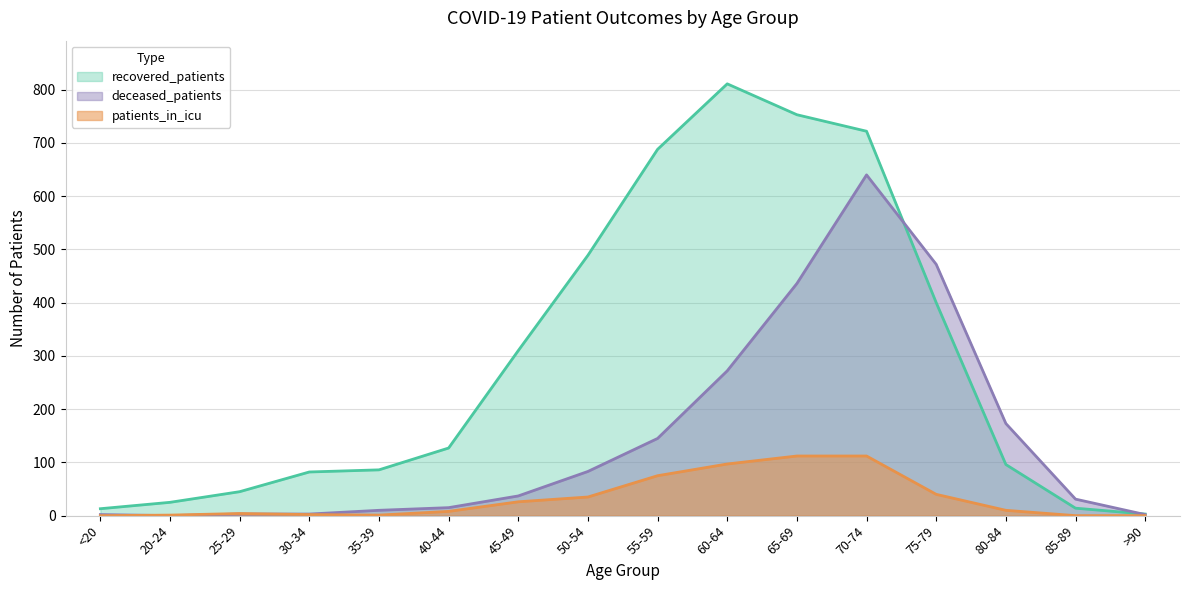

Reading left to right, extract all data points from this chart.

recovered_patients: <20=13	20-24=25	25-29=45	30-34=82	35-39=86	40-44=127	45-49=310	50-54=489	55-59=688	60-64=811	65-69=753	70-74=722	75-79=400	80-84=96	85-89=14	>90=3
deceased_patients: <20=2	20-24=0	25-29=3	30-34=3	35-39=10	40-44=15	45-49=37	50-54=83	55-59=145	60-64=272	65-69=436	70-74=640	75-79=472	80-84=173	85-89=31	>90=2
patients_in_icu: <20=0	20-24=1	25-29=4	30-34=2	35-39=1	40-44=8	45-49=26	50-54=35	55-59=75	60-64=97	65-69=112	70-74=112	75-79=40	80-84=10	85-89=0	>90=0